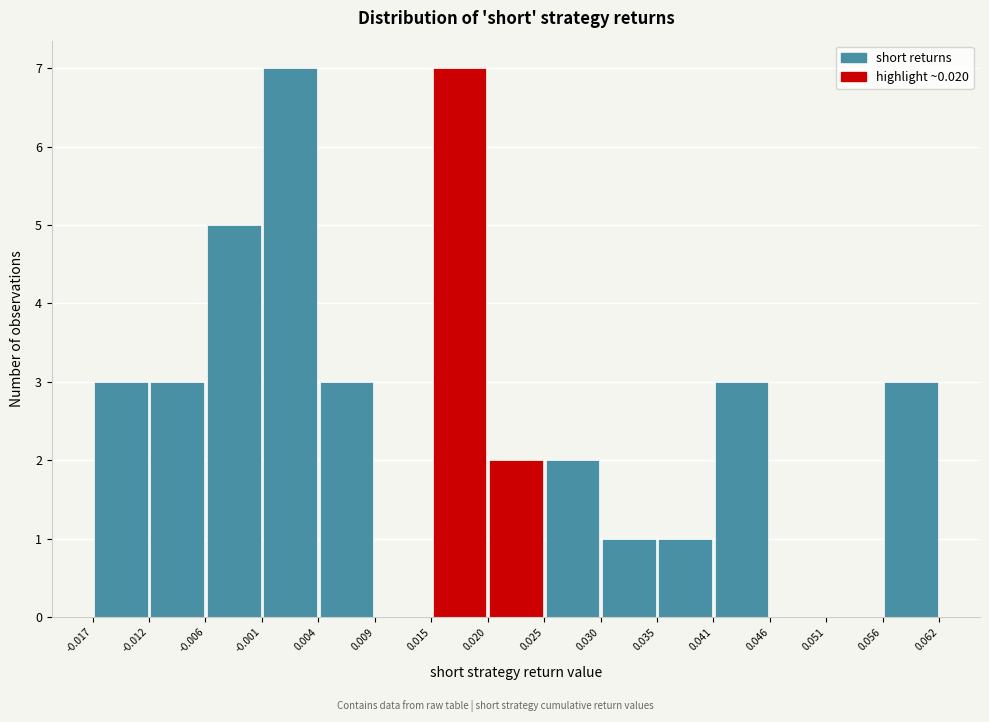

Reading left to right, list every bar in this chart as the range it spans on the x-axis followed by its height. The values are not printed on the chart, so give them approximately, as read against the axis.

-0.017 to -0.012: 3
-0.012 to -0.006: 3
-0.006 to -0.001: 5
-0.001 to 0.004: 7
0.004 to 0.009: 3
0.009 to 0.015: 0
0.015 to 0.020: 7
0.020 to 0.025: 2
0.025 to 0.030: 2
0.030 to 0.035: 1
0.035 to 0.041: 1
0.041 to 0.046: 3
0.046 to 0.051: 0
0.051 to 0.056: 0
0.056 to 0.062: 3